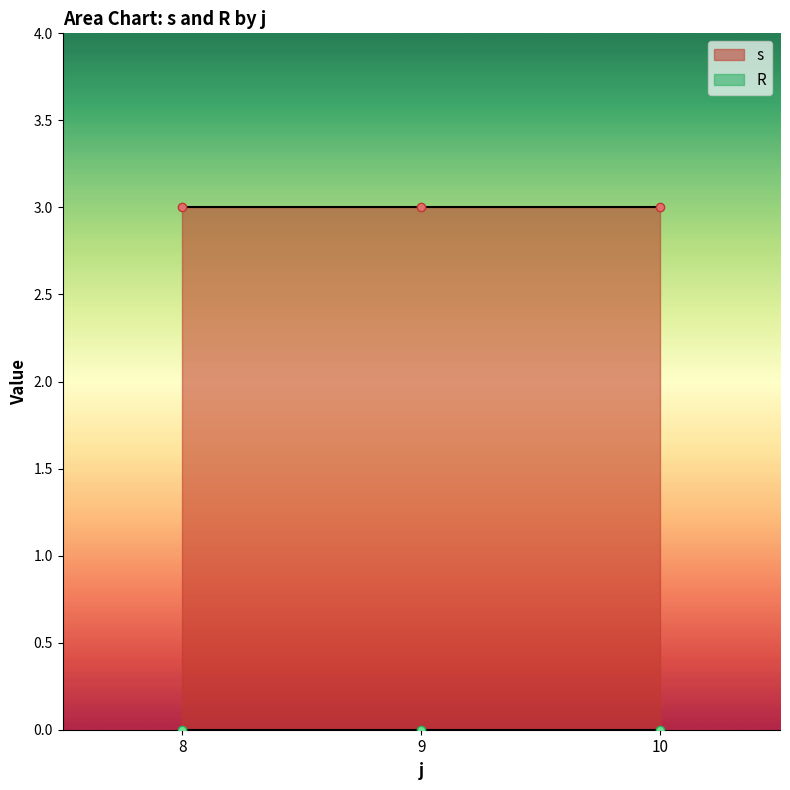

At which category does the chart reach its minimum across all series?

8